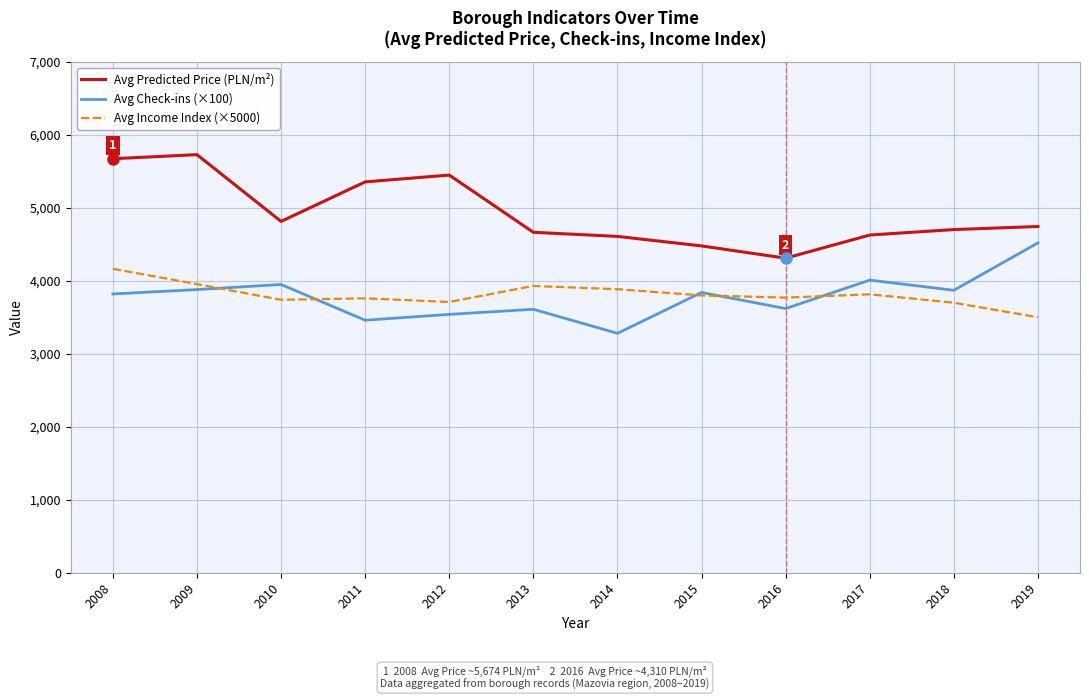

Which series has the largest total across all categories?

Avg Predicted Price (PLN/m²)